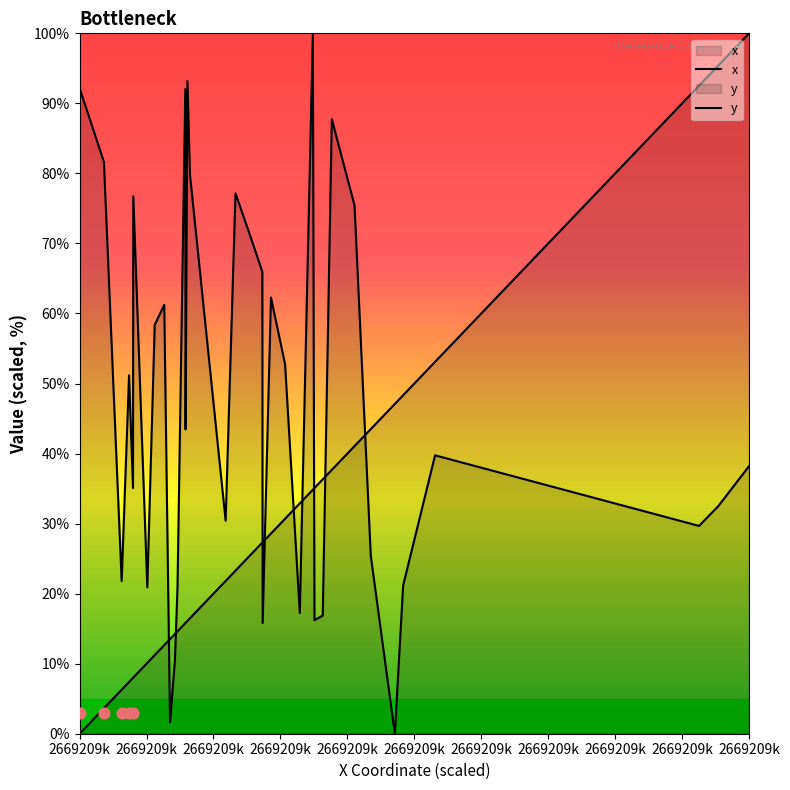

At how many categories does at least one series exceed 81?

13